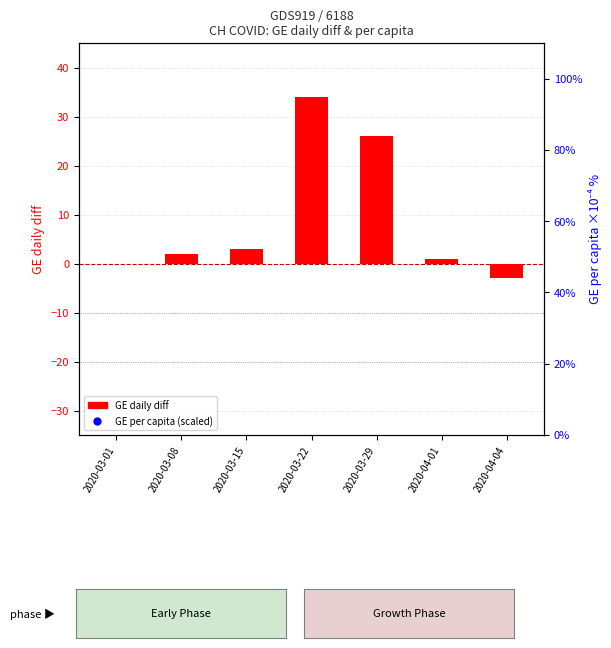

At which category is the sum across all series the highest?

2020-04-04